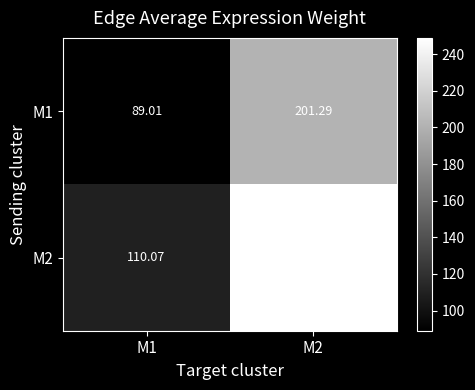

How many data points in M1 are above 201?

1